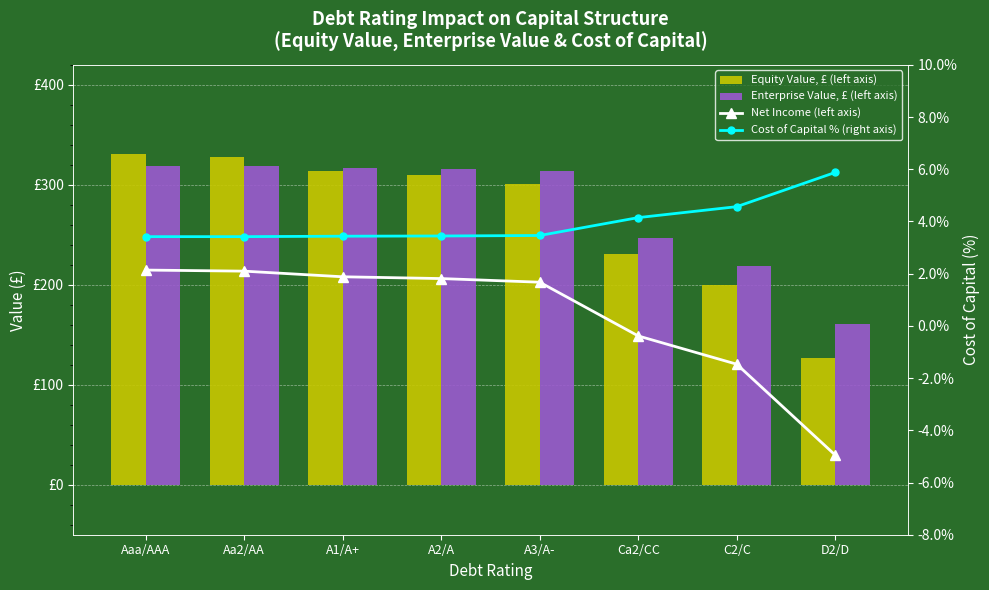

What is the difference between the Equity Value, £ (left axis) values at Aa2/AA and Aaa/AAA?

3.1